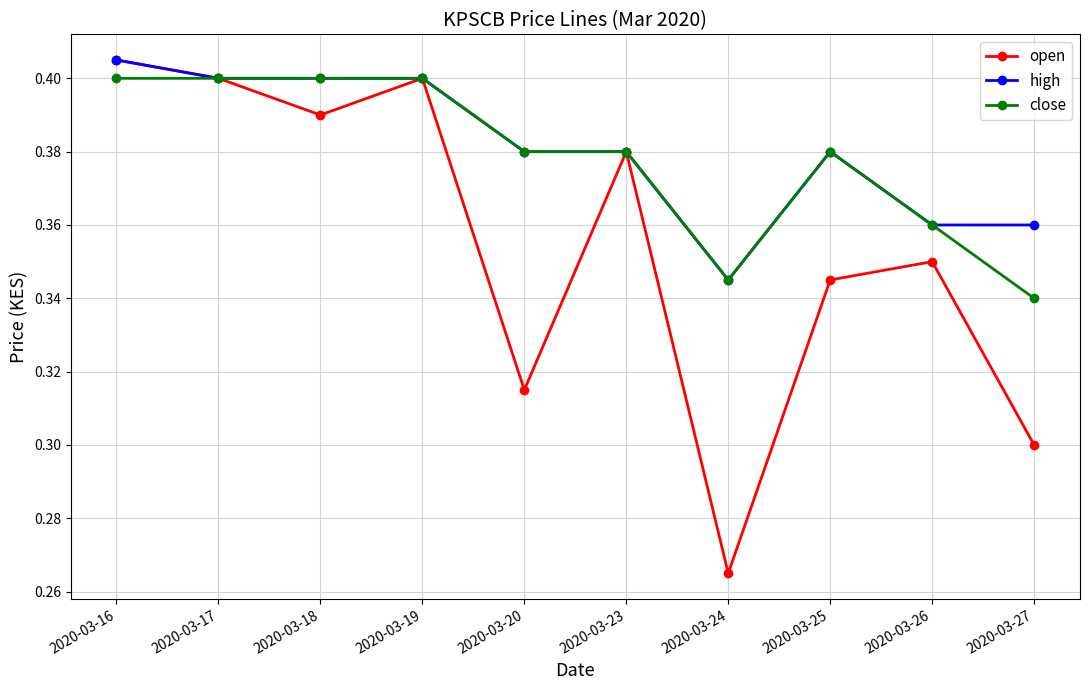

At which label does high reach its peak?

2020-03-16